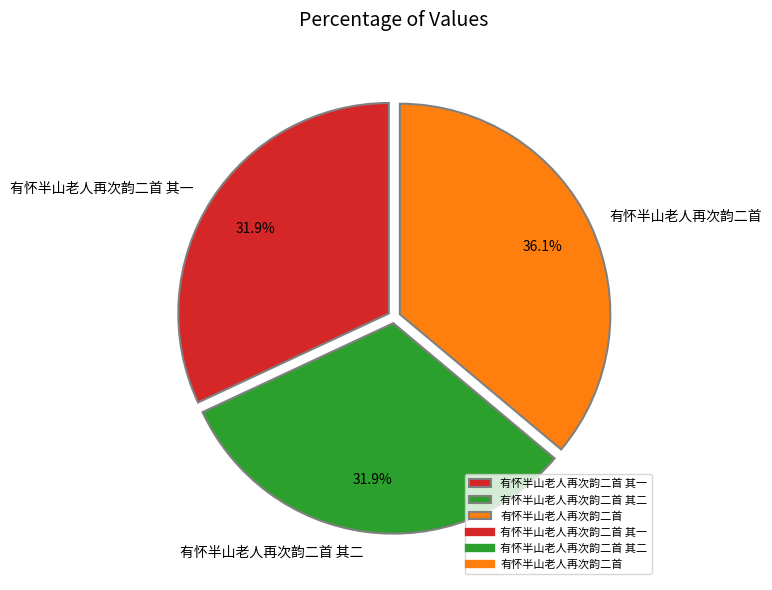

True or false: 有怀半山老人再次韵二首 其二 accounts for 32% of the total.

True